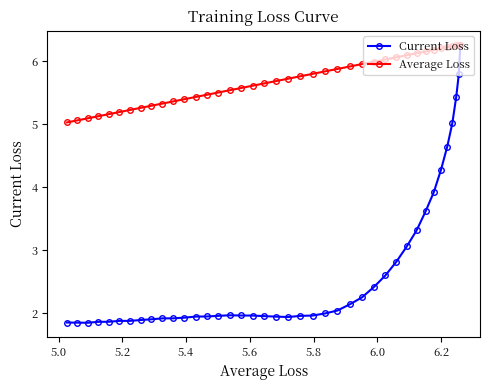

What is the maximum value for Current Loss?

6.3